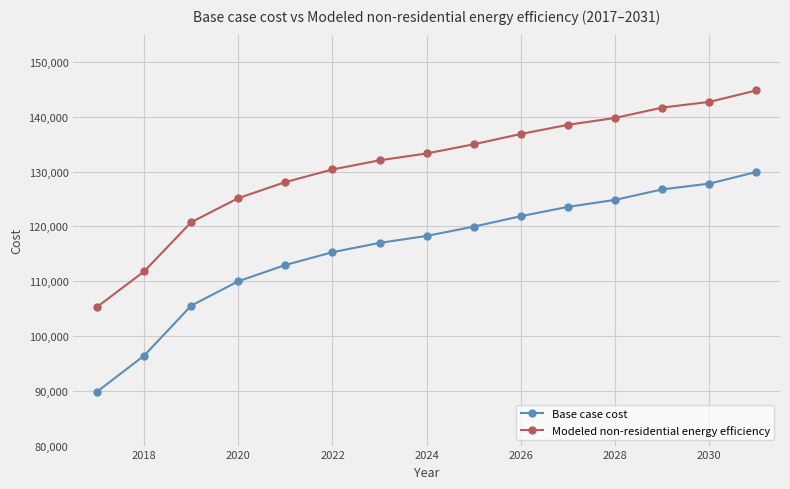

What is the sum of all Base case cost values?

1740020.0